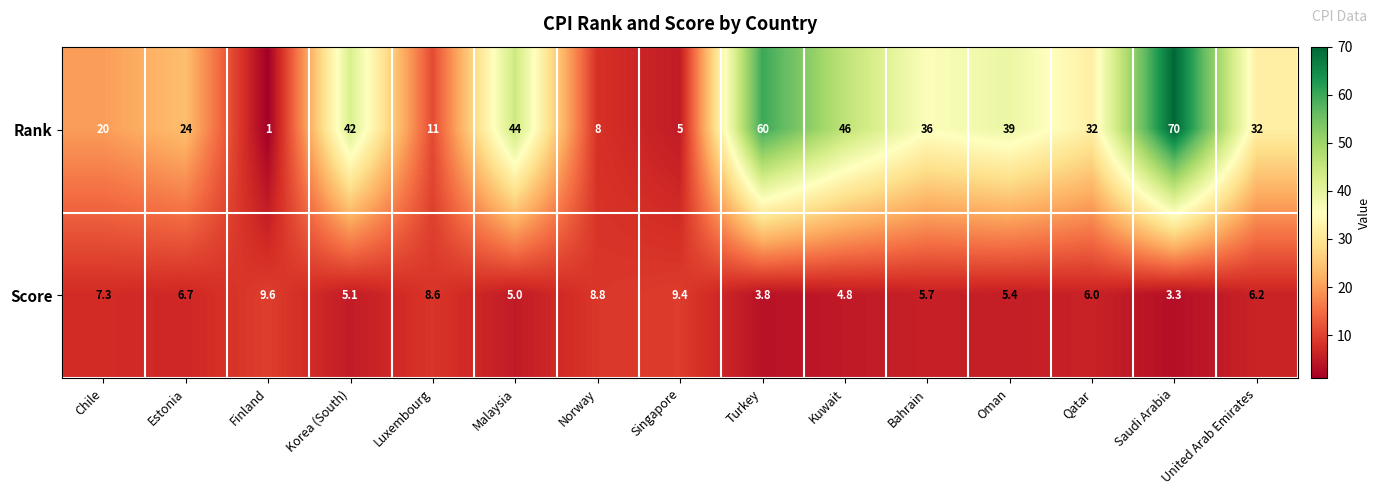

Where is Rank nearest to the value 35?

Bahrain